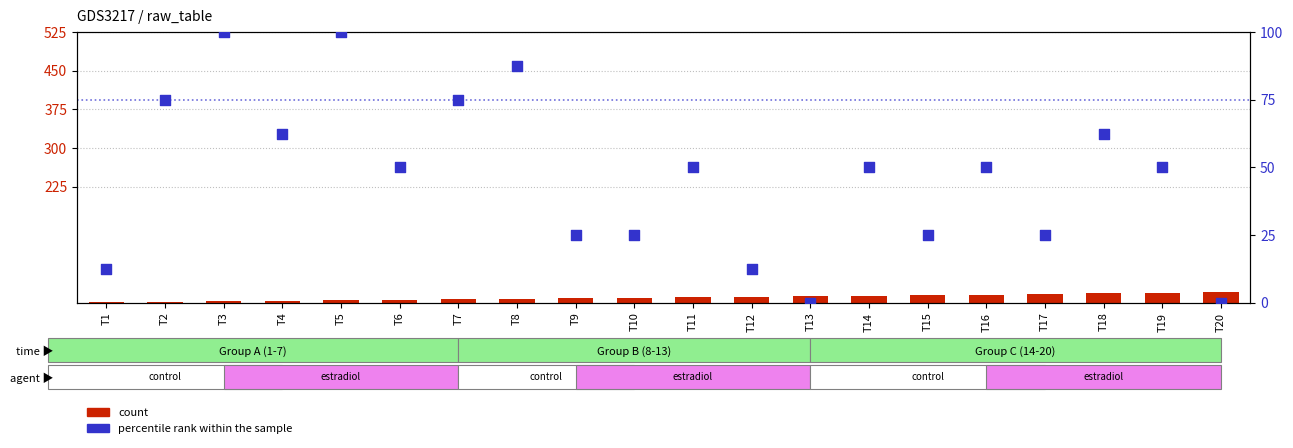

Which series contains the highest Y value?

percentile rank within the sample